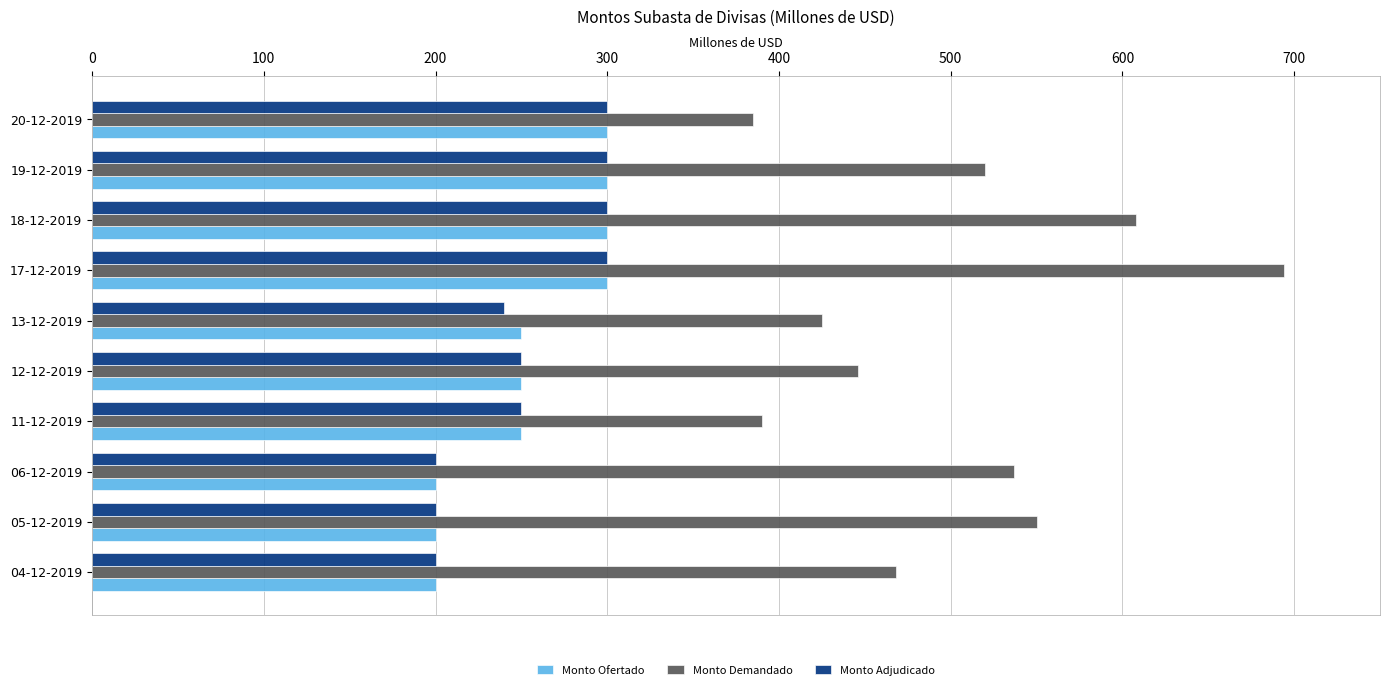

What is the difference between the highest and lowest values at 20-12-2019?

85